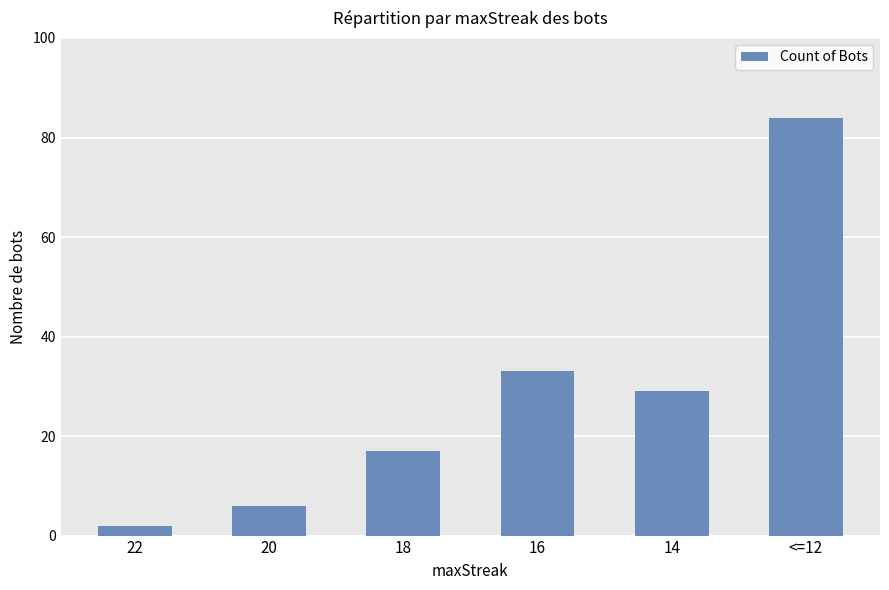

What is the ratio of the value at <=12 to the value at 16?

2.5